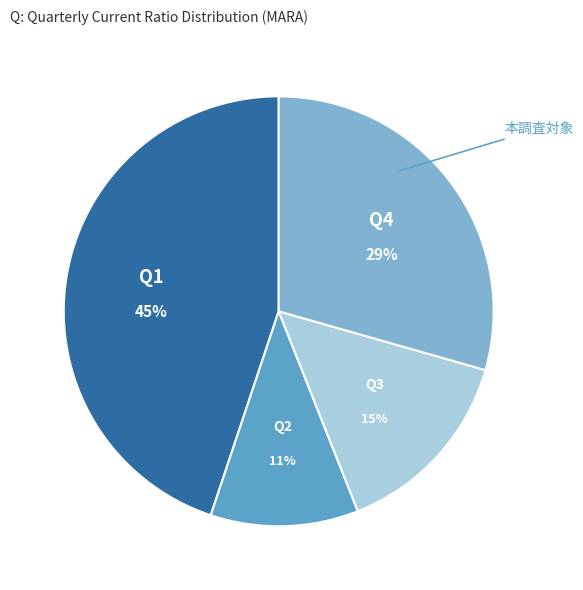

To the nearest percent, what is the average slice percentage?

25%